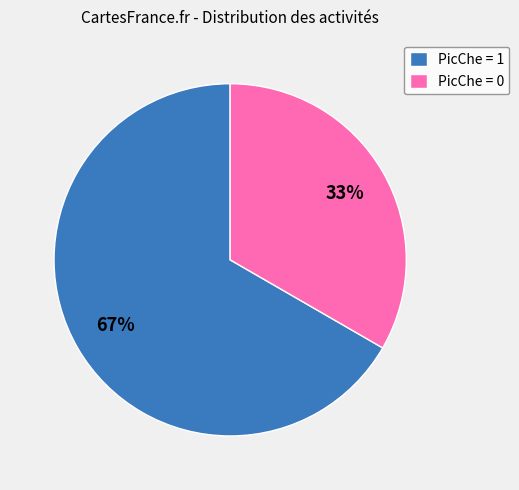

Is there a majority slice in this chart?

Yes